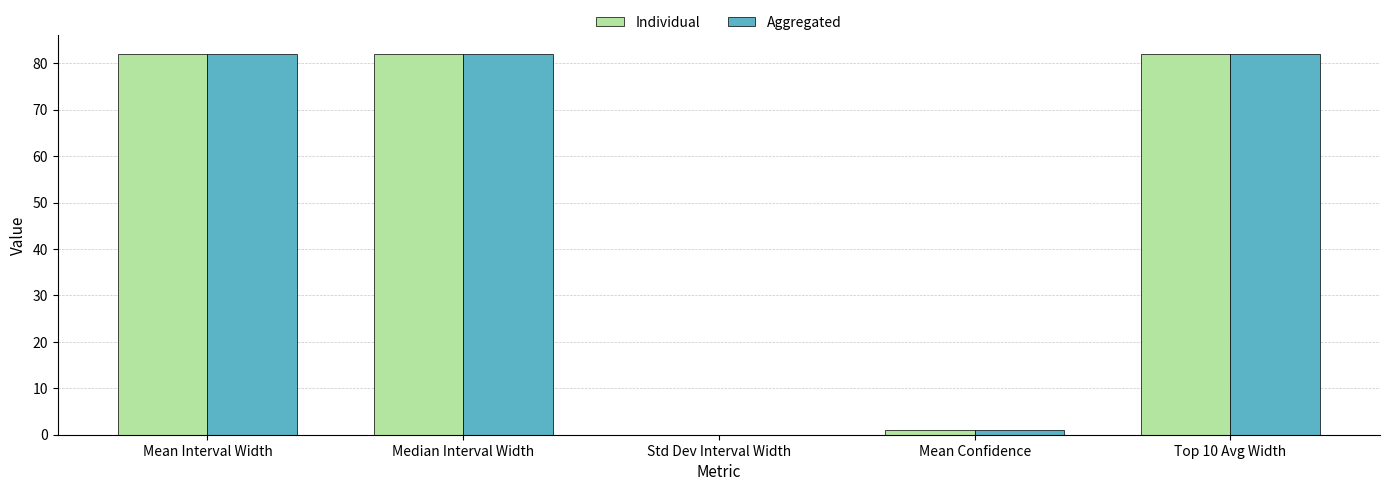

The value of Individual at Mean Interval Width is 122.1. True or false?

False